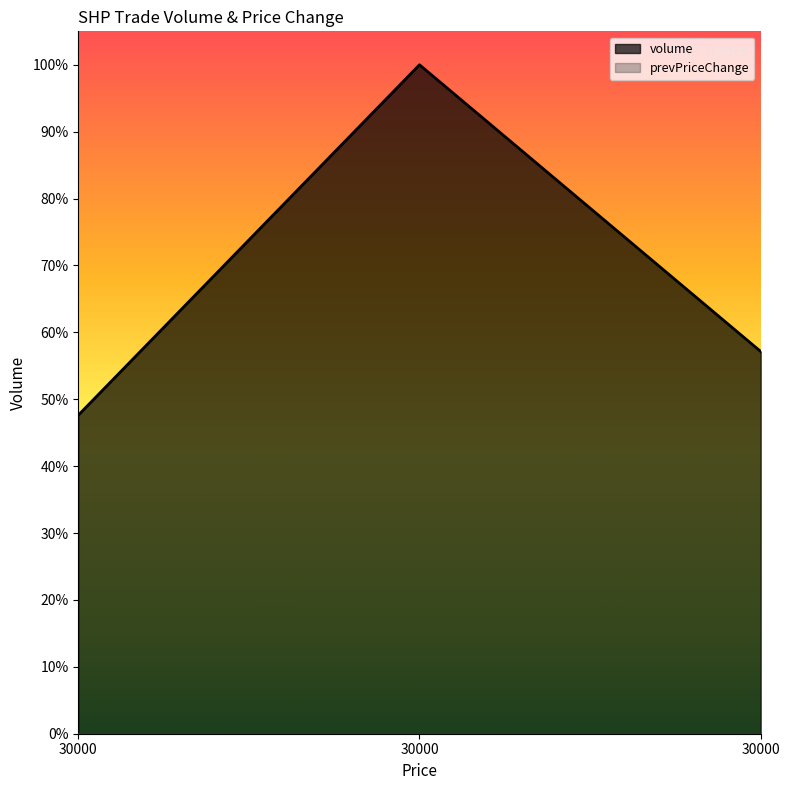

Reading left to right, extract all data points from this chart.

30000.0=0.5	30000.0=1.0	30000.0=0.6